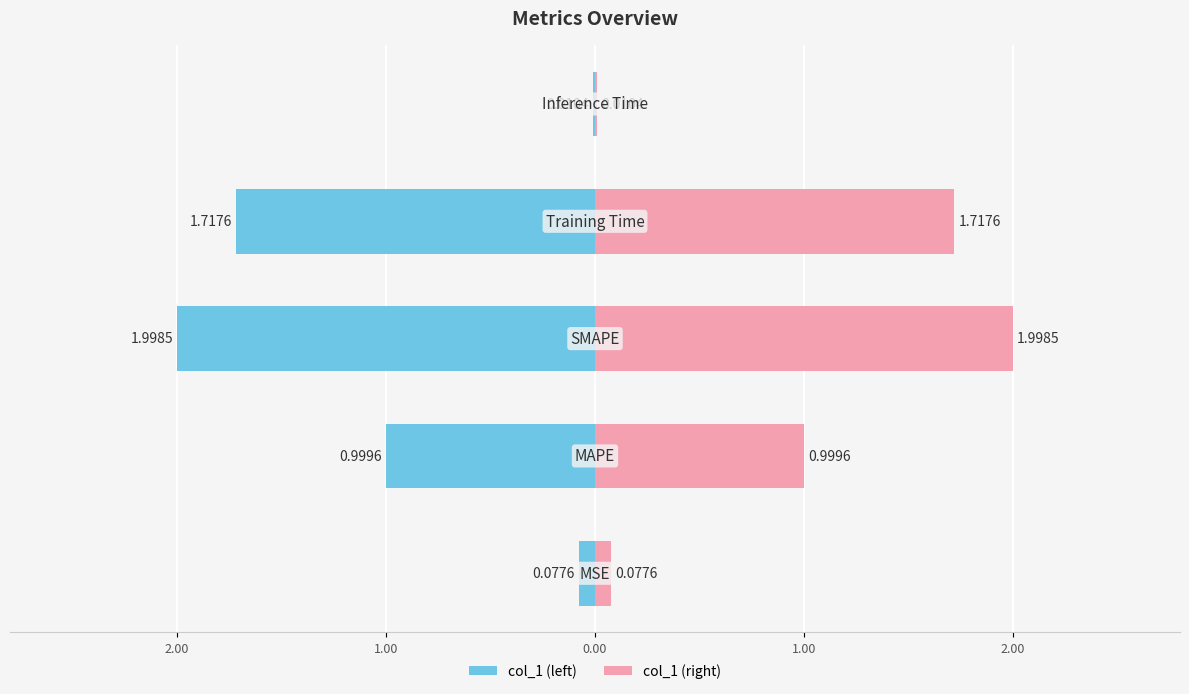

True or false: col_1 (right) has a value of 0.6 at 0.00.

False